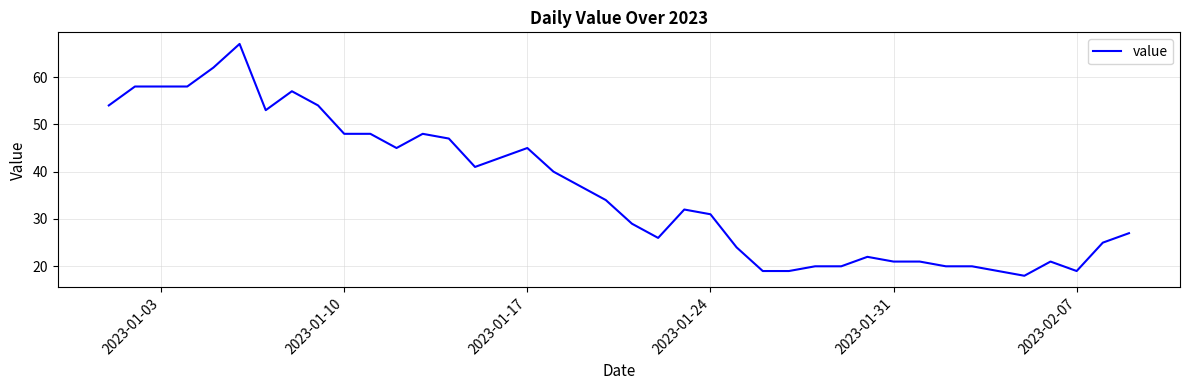

What is the maximum value shown in the chart?

67